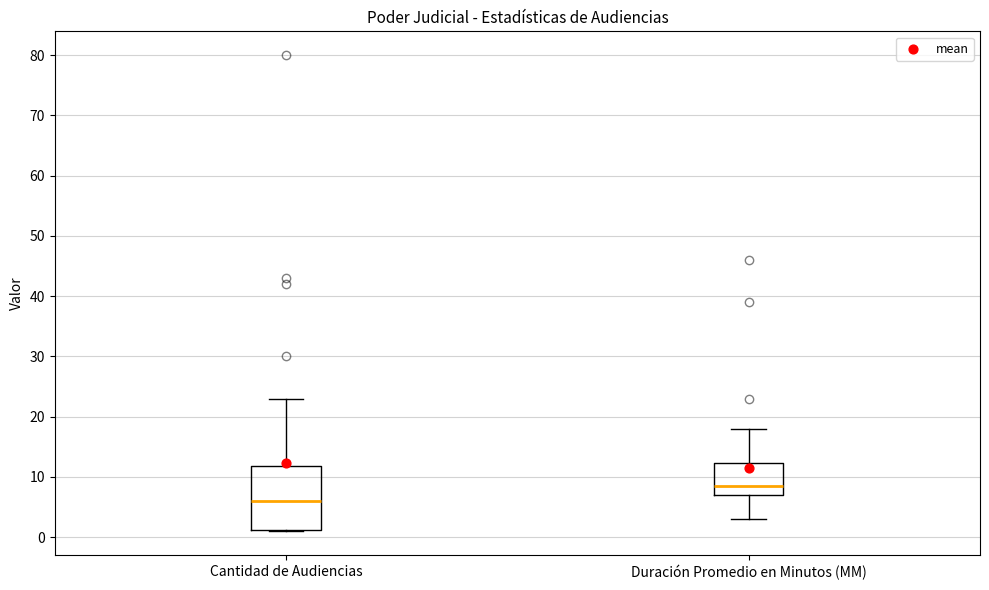

Reading left to right, transcribe this box plot: for each box, give where its median line is, the range the box spans, and where its two whiskers end, as read against the y-axis. The values are not printed on the chart, so give them approximately, as read against the axis.

Cantidad de Audiencias: median 6, box 1 to 12, whiskers 1 to 23
Duración Promedio en Minutos (MM): median 9, box 7 to 12, whiskers 3 to 18